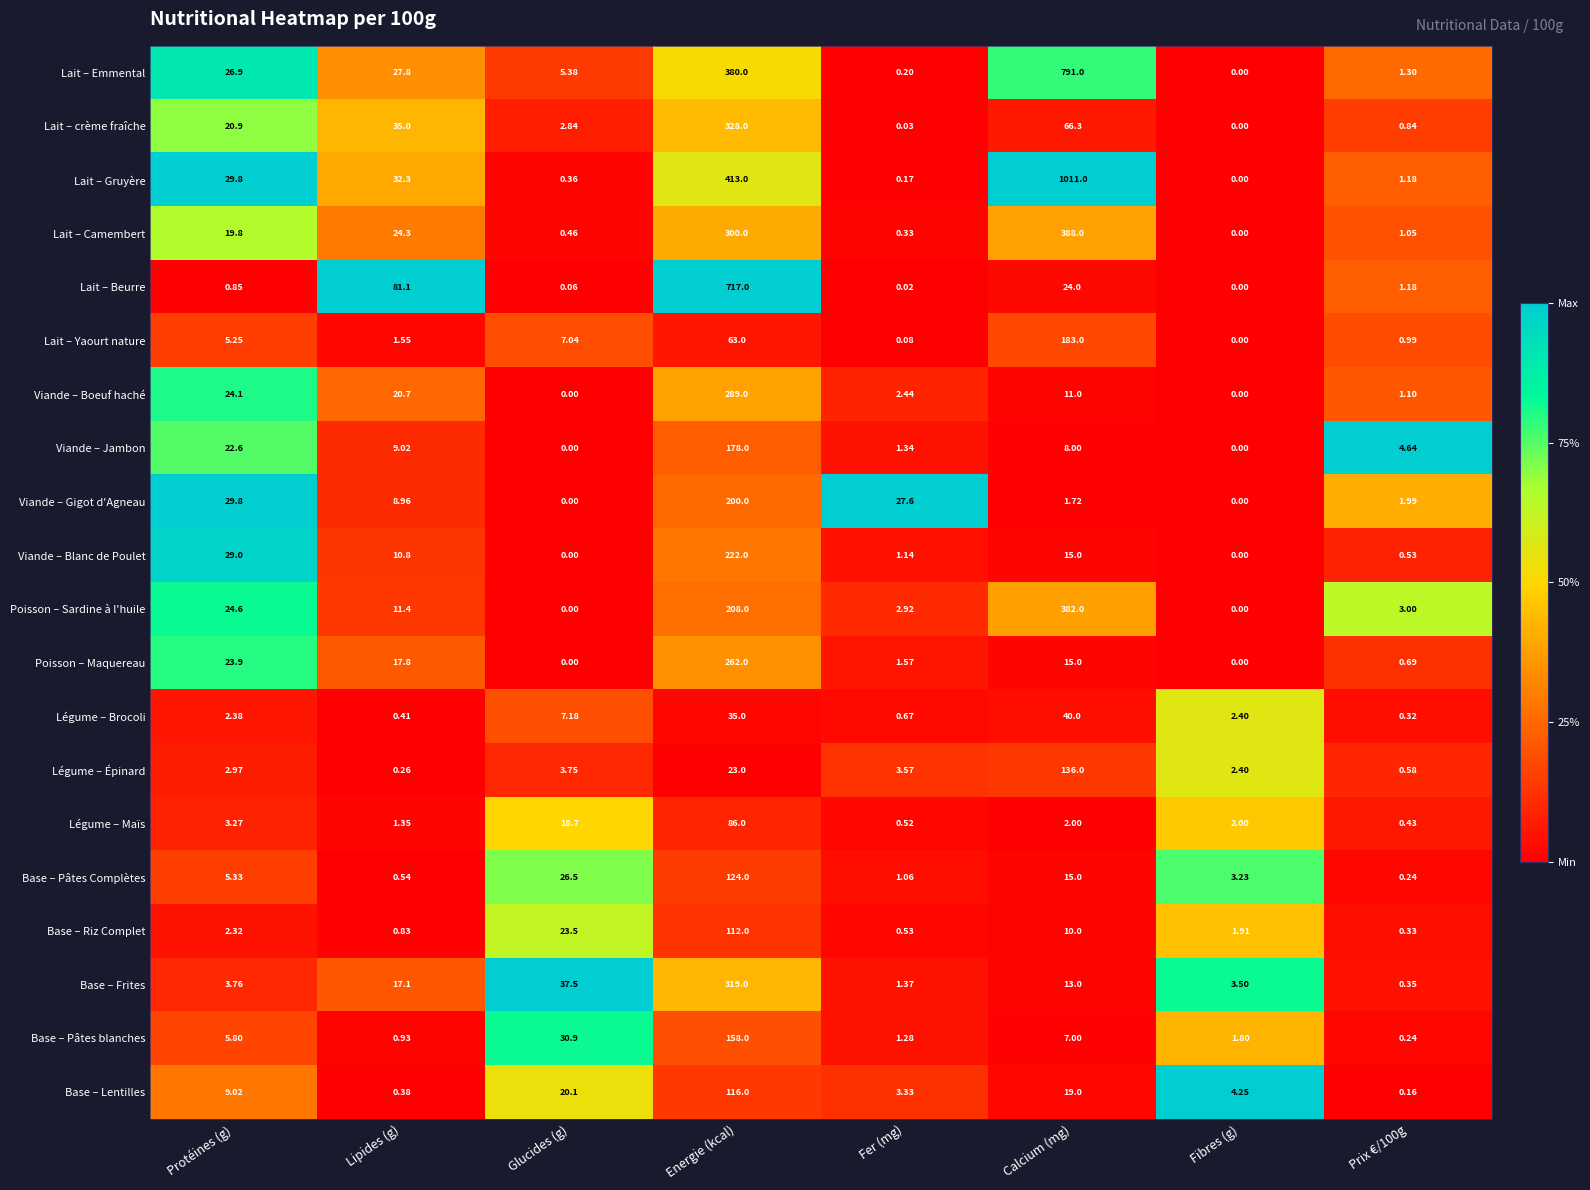

At which label is Base – Lentilles closest to 58?

Glucides (g)